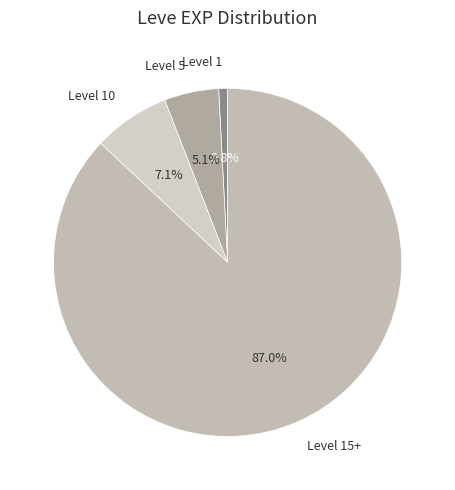

What percentage is NOT represented by Level 15+?

13.0%